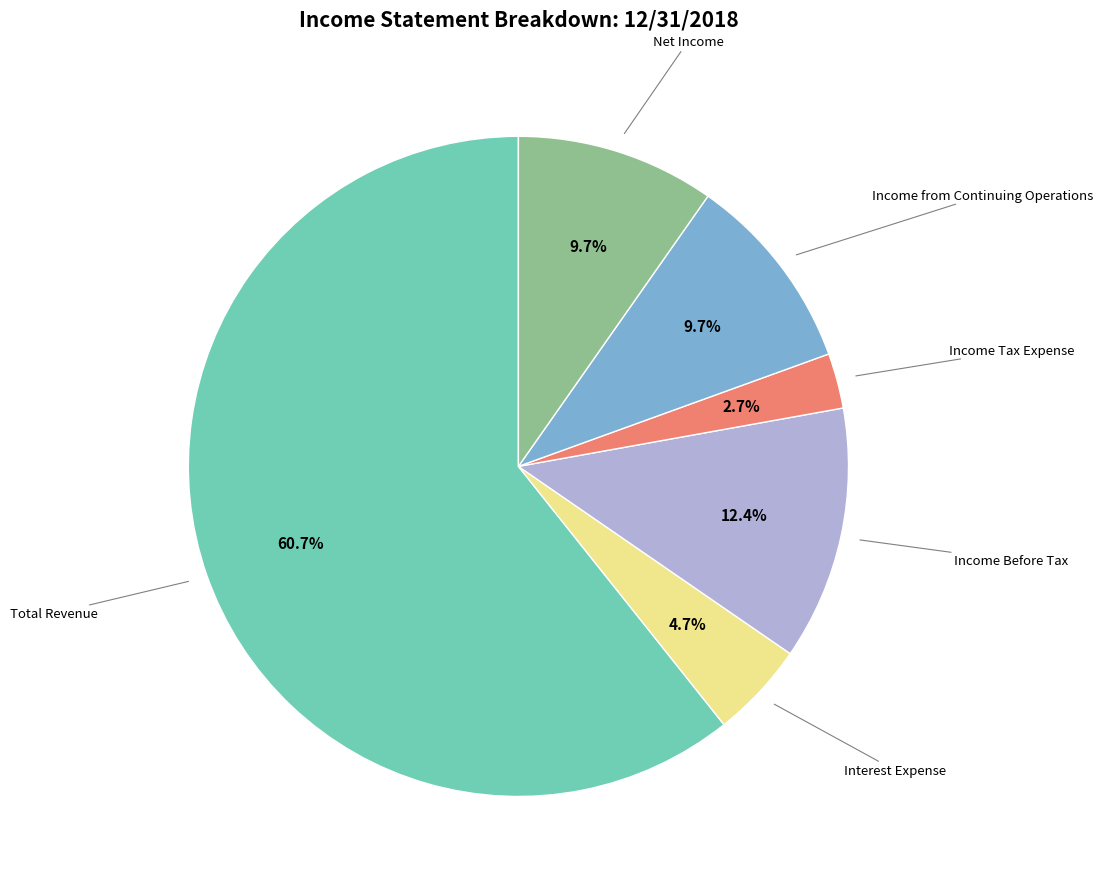

Does any single category account for the majority?

Yes